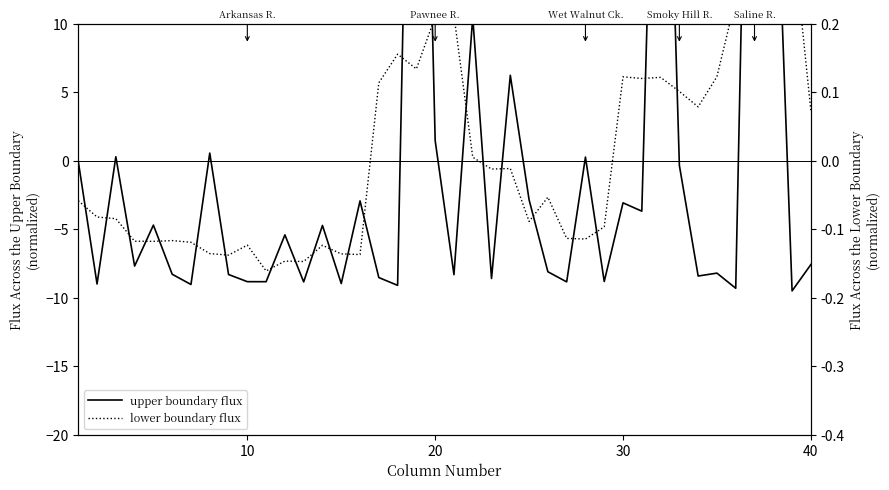

How many data points in upper boundary flux are above -7?

19